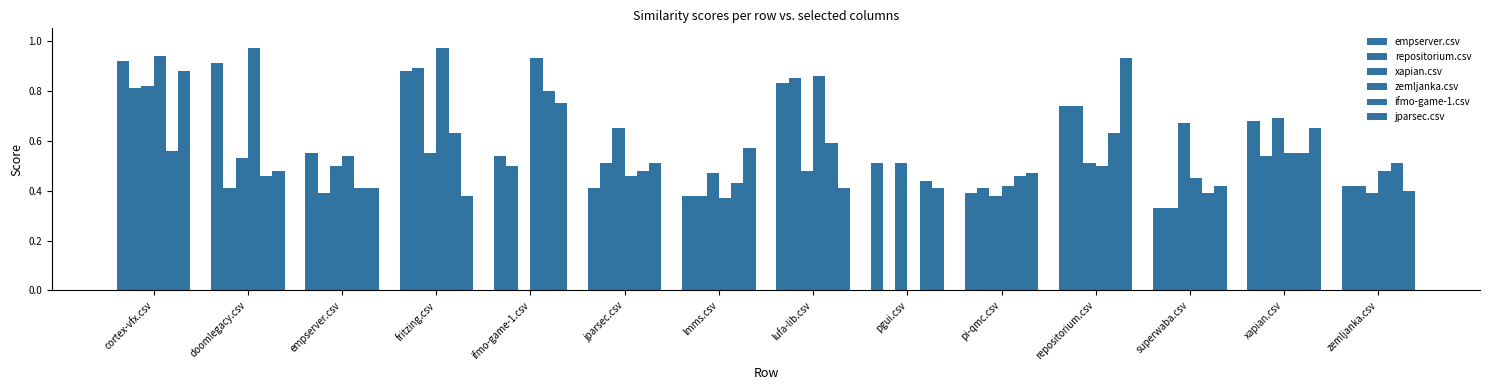

How many series are shown in this chart?

6